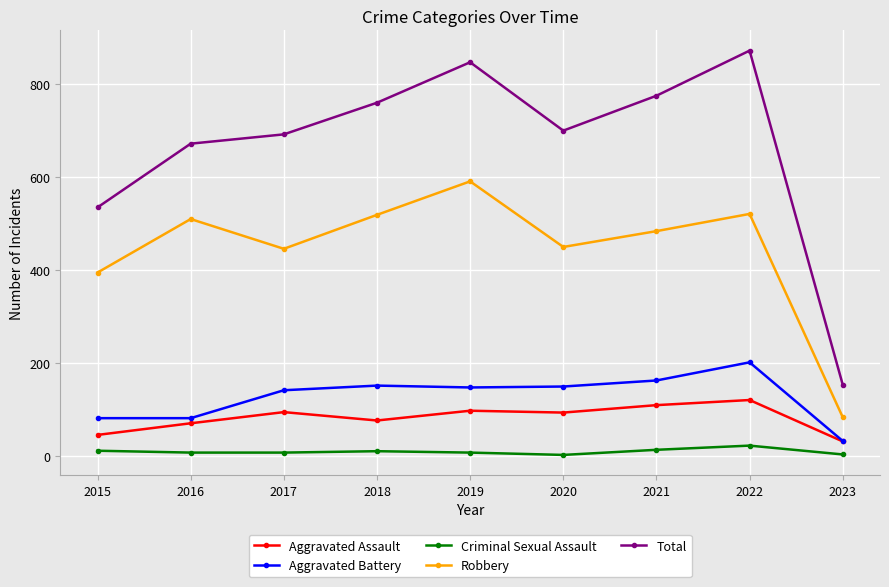

Where is the first local maximum for Total?

2019